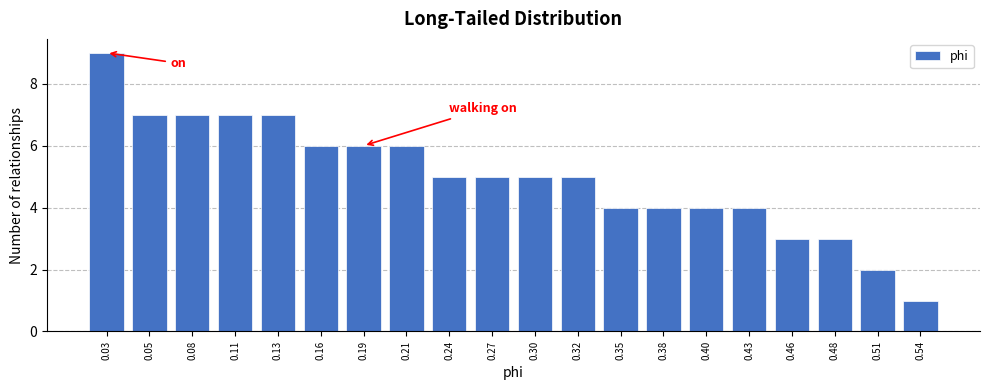

Reading left to right, list all the values displayed in this chart.

0.03=9	0.05=7	0.08=7	0.11=7	0.13=7	0.16=6	0.19=6	0.21=6	0.24=5	0.27=5	0.30=5	0.32=5	0.35=4	0.38=4	0.40=4	0.43=4	0.46=3	0.48=3	0.51=2	0.54=1